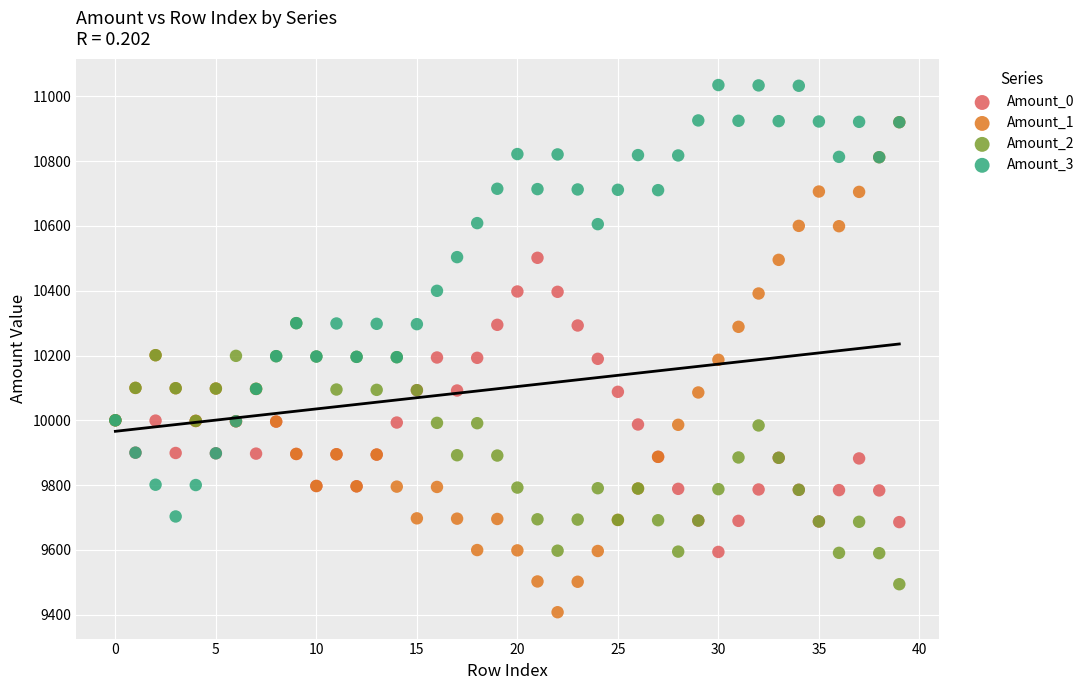

Which series contains the lowest Y value?

Amount_1